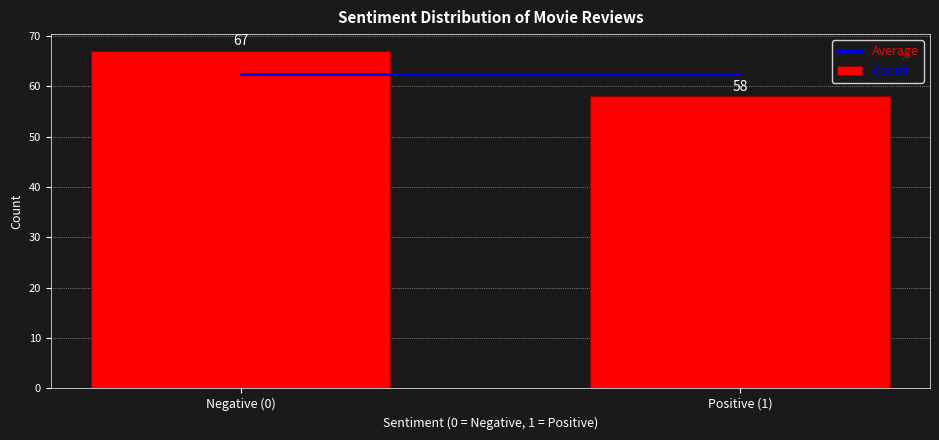

Reading right to left, list all the values displayed in this chart.

58	67